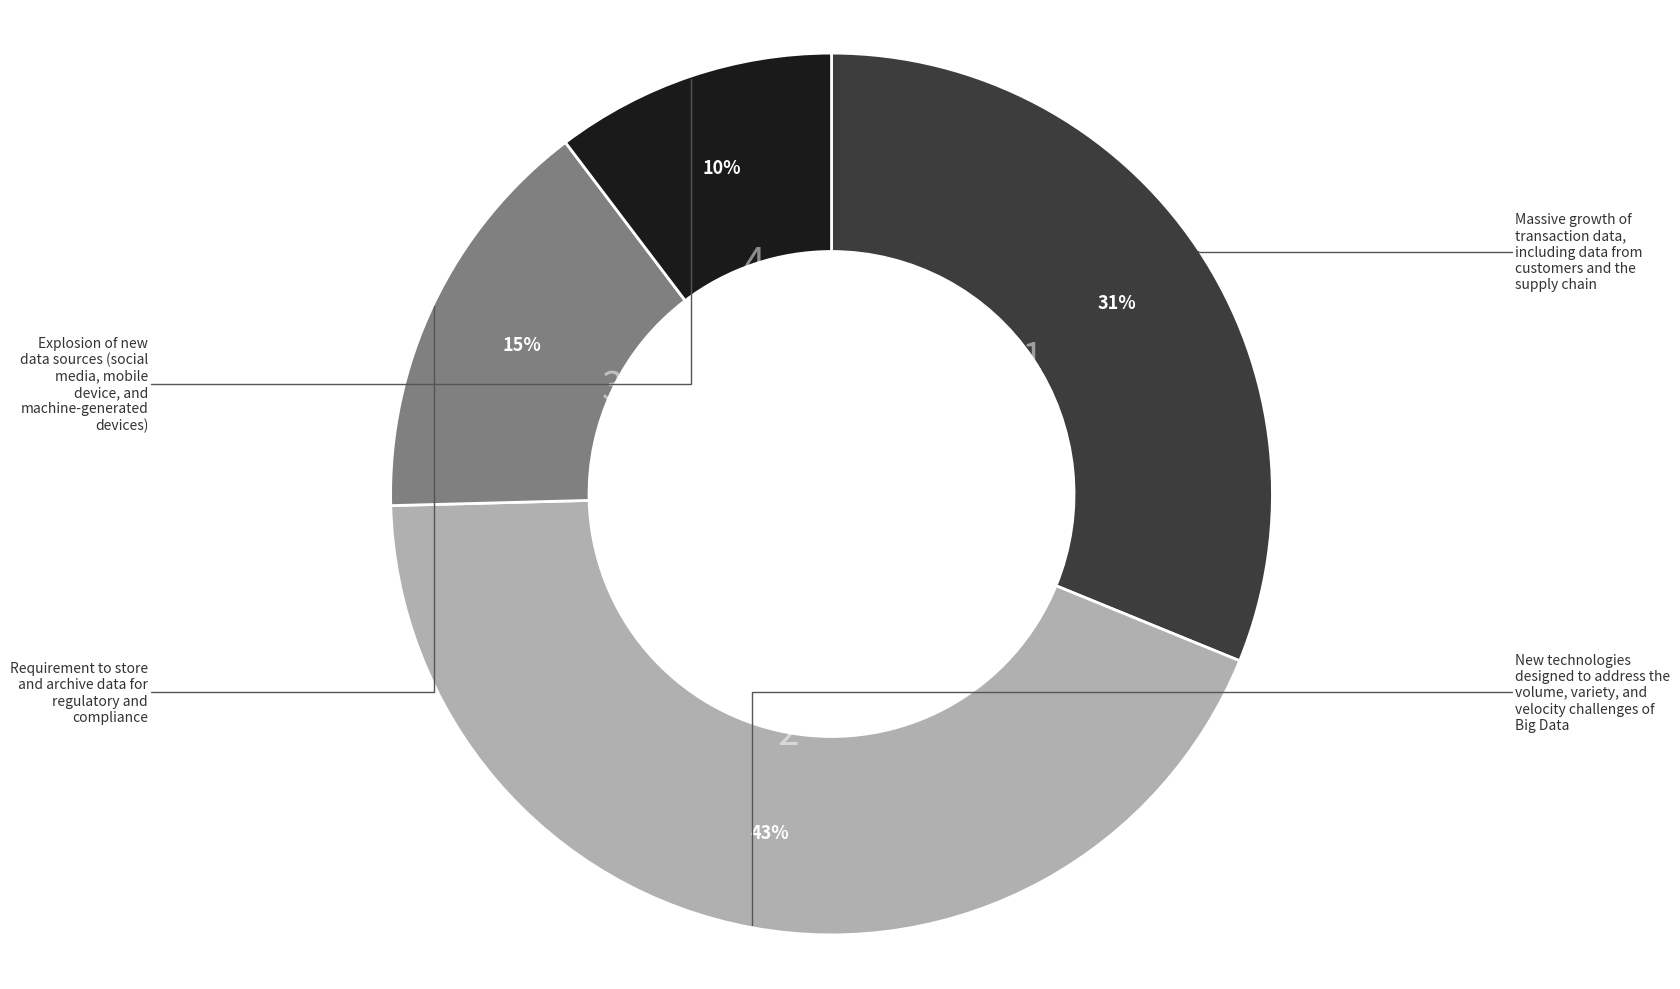

Count the number of slices in the pie.

4